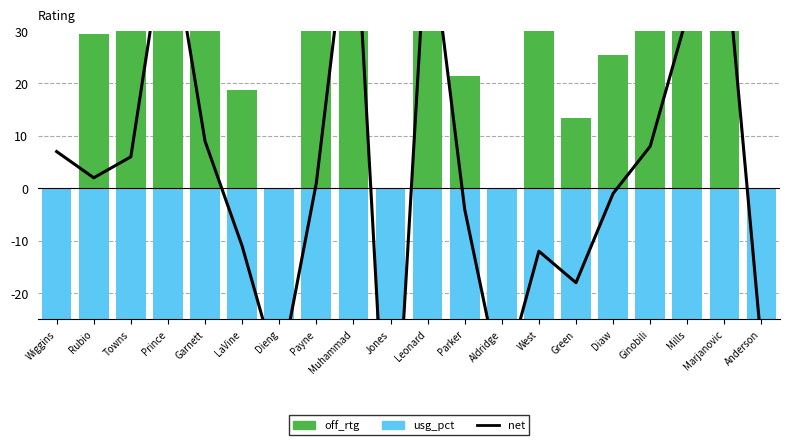

What is the average value of the off_rtg series?

4.4